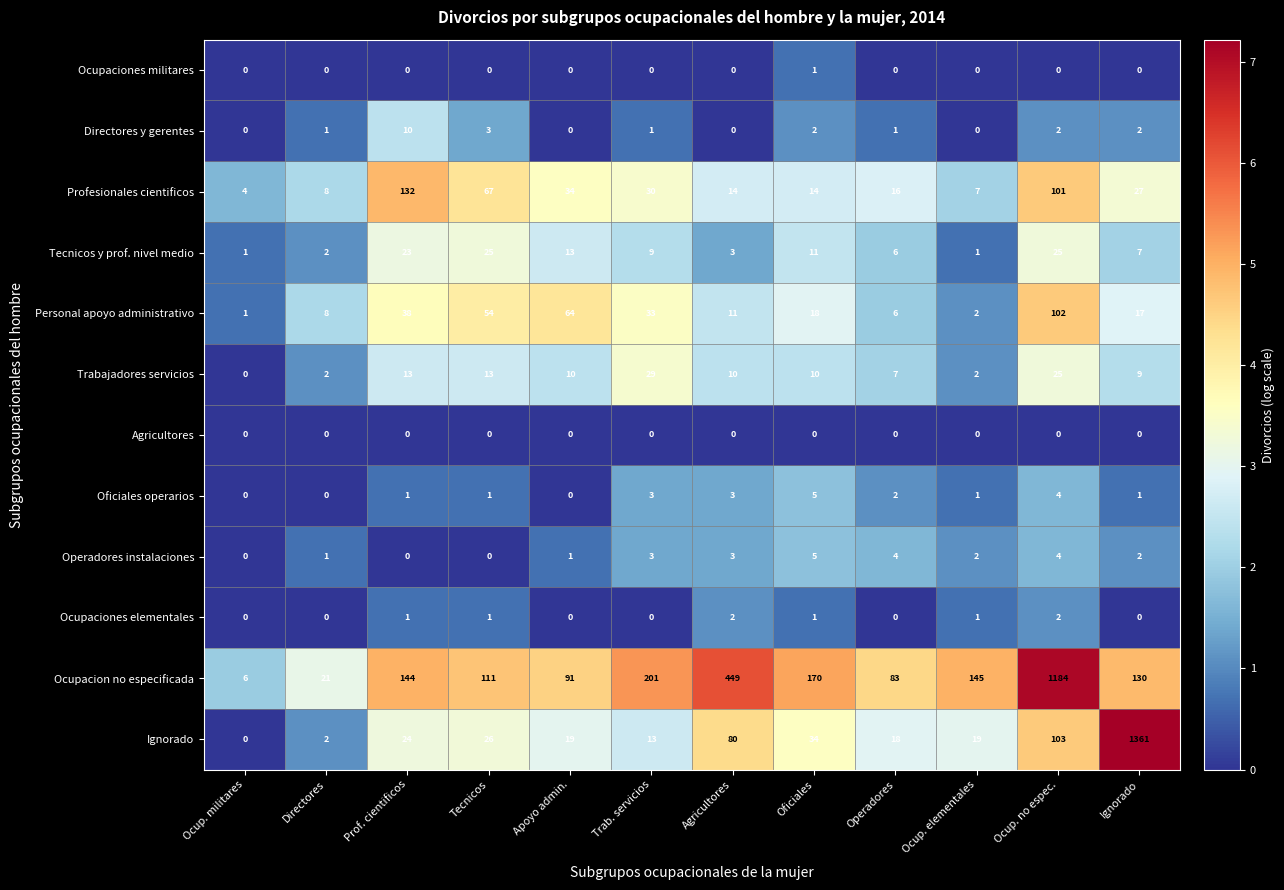

What is the difference between the Ocupacion no especificada values at Ocup. no espec. and Apoyo admin.?

1093